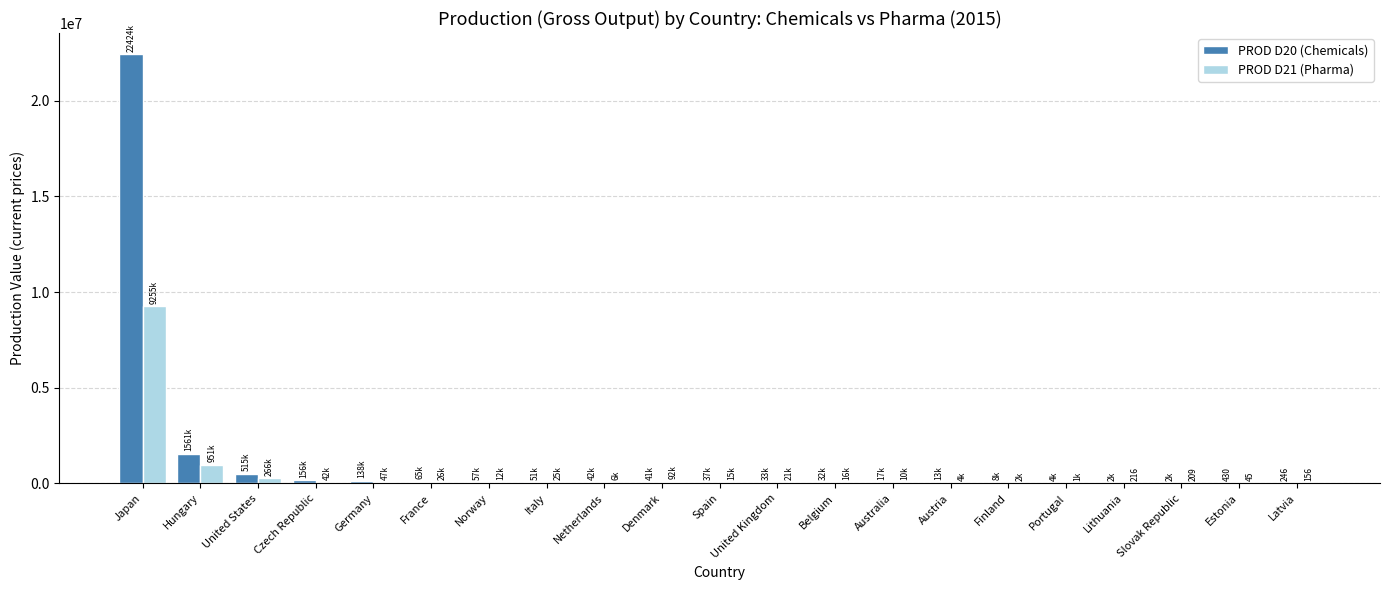

At which category is the sum across all series the highest?

Japan